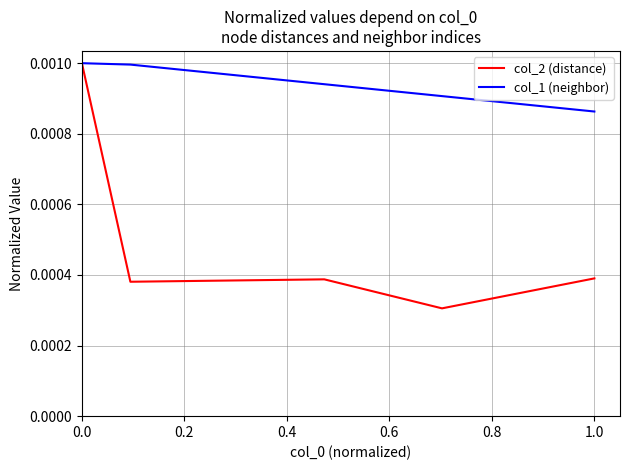

How many series are shown in this chart?

2